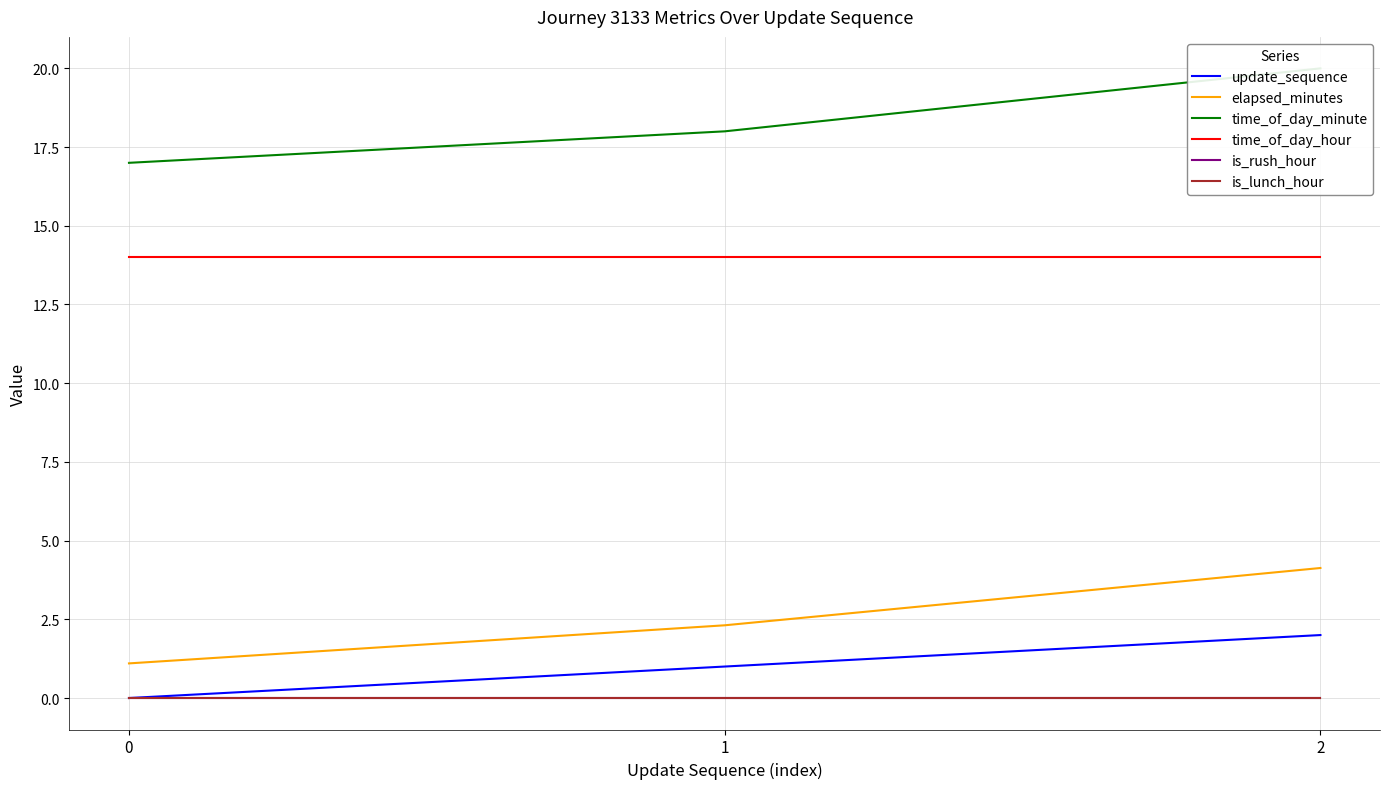

What is the difference between the highest and lowest values at 1?

18.0